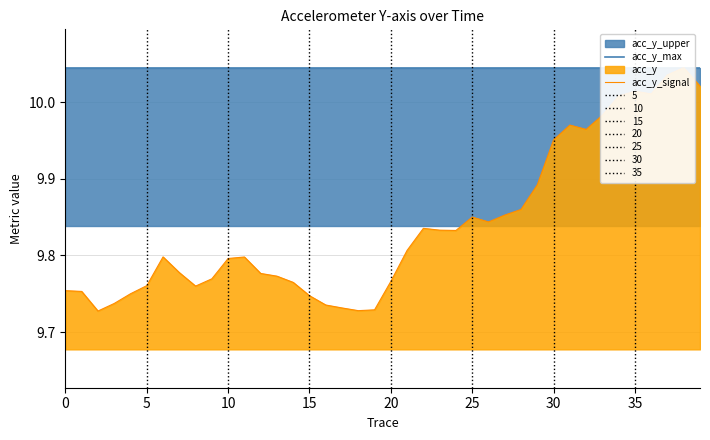

Which has a higher value, 31 or 5?

31